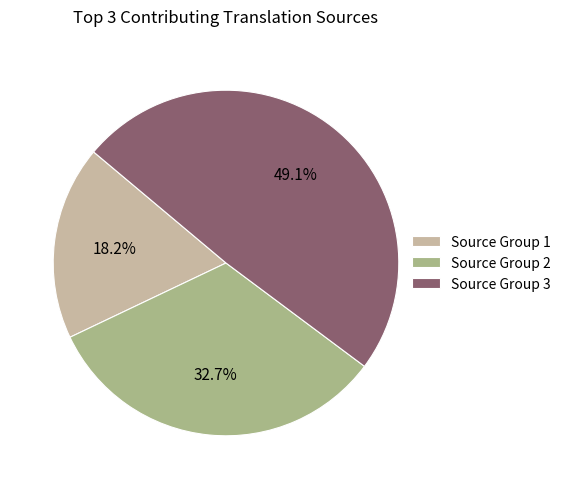

Is the sum of Source Group 1 and Source Group 3 greater than half?

Yes